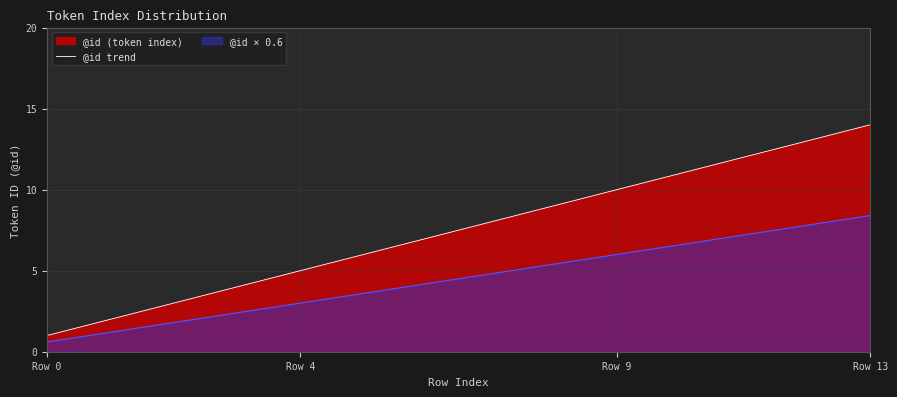

What is the smallest value displayed?

0.6